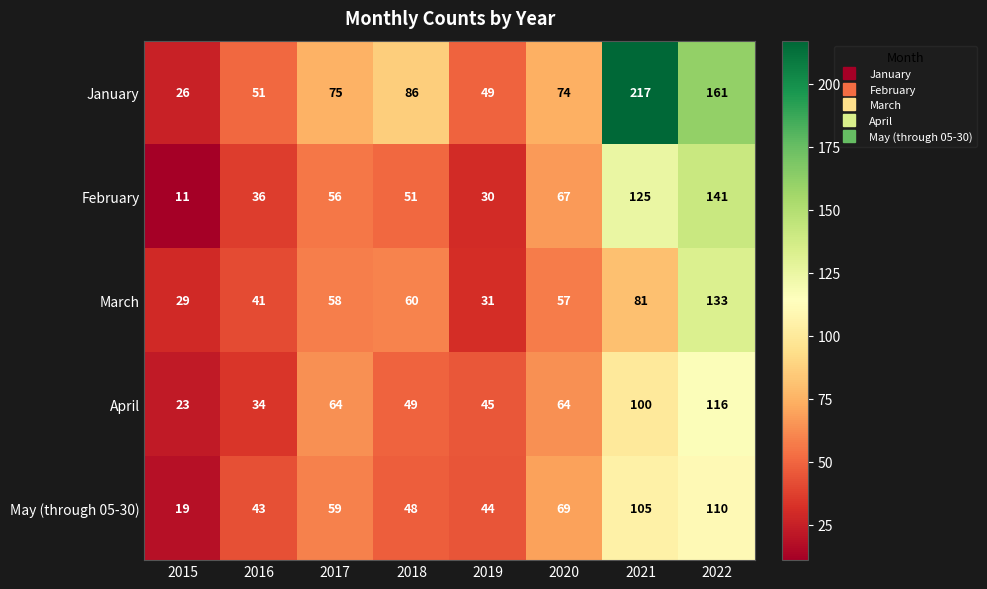

What is the difference between the maximum and minimum values in the March series?

104